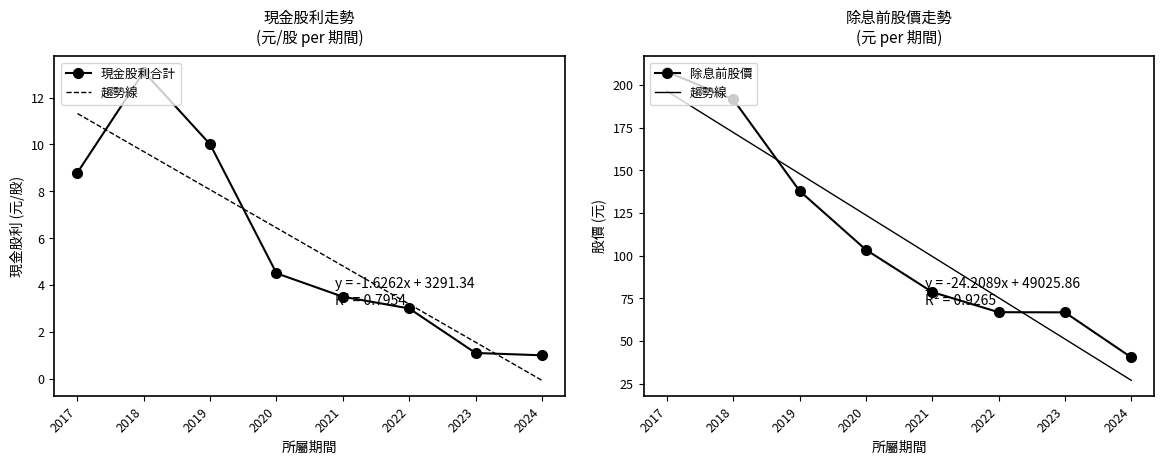

Does the chart have visible grid lines?

No